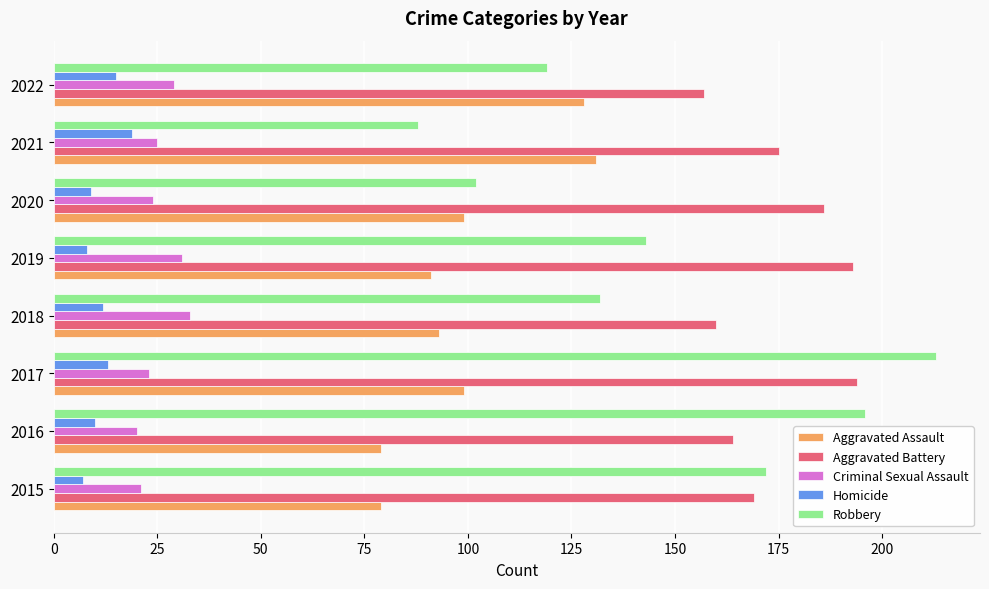

What is the minimum value shown in the chart?

7